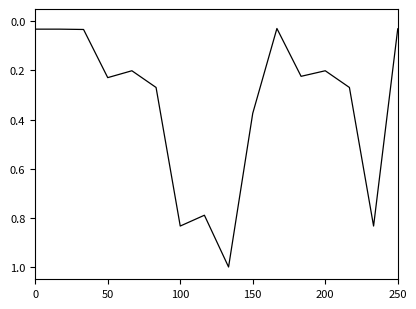

What is the difference between the maximum and minimum values?

1.0